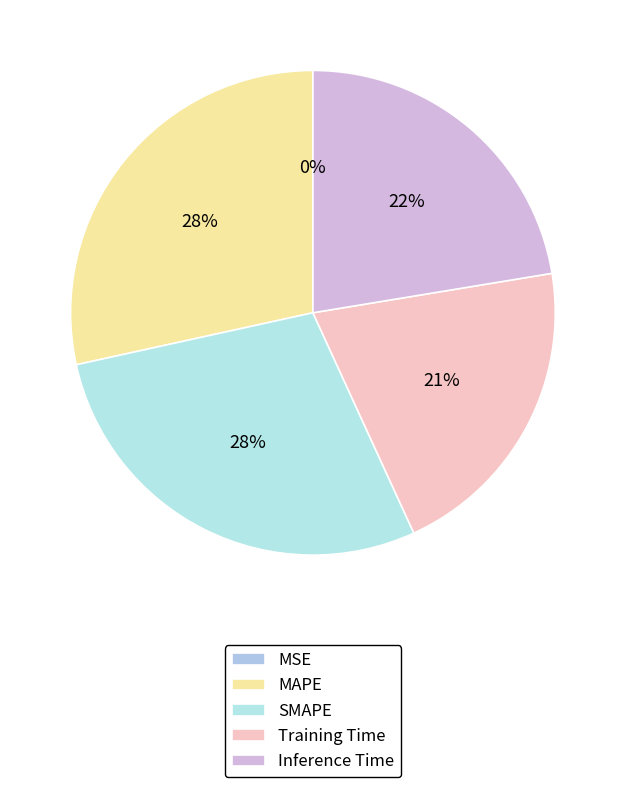

What is the smallest slice in the pie chart?

MSE